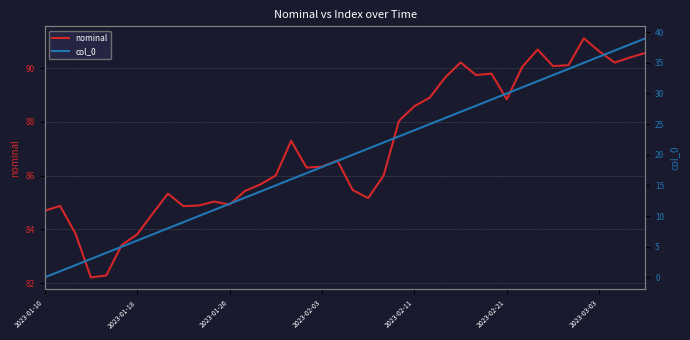

What is the difference between the second highest and second lowest values in the nominal series?

8.4